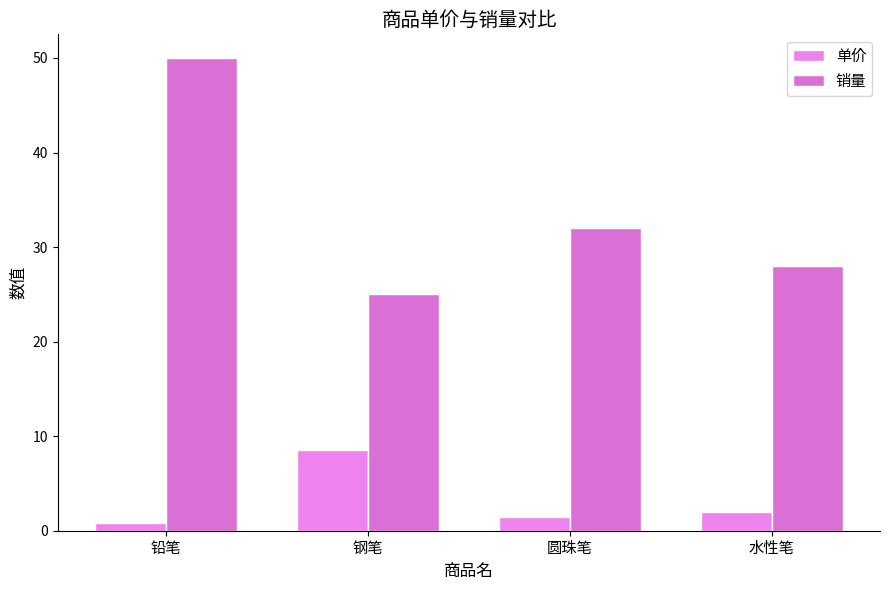

At which category does the chart reach its peak across all series?

铅笔